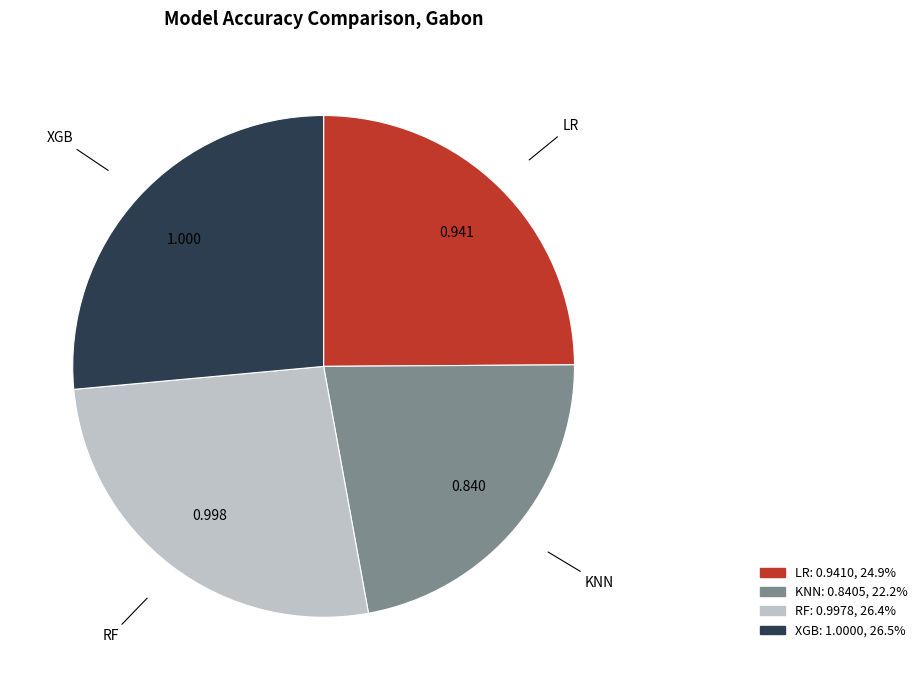

Between LR and XGB, which is larger?

XGB